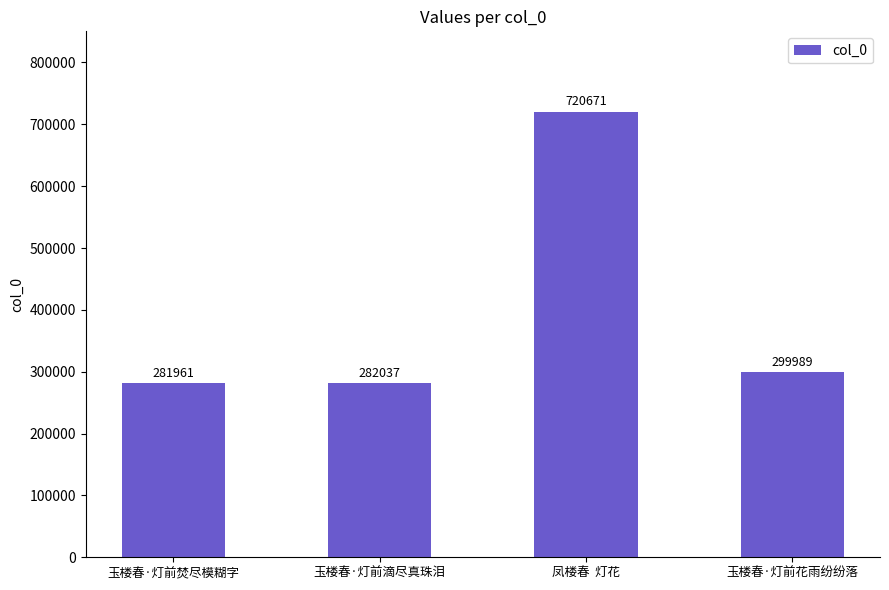

Rank the categories by value from lowest to highest.

玉楼春·灯前焚尽模糊字, 玉楼春·灯前滴尽真珠泪, 玉楼春·灯前花雨纷纷落, 凤楼春  灯花